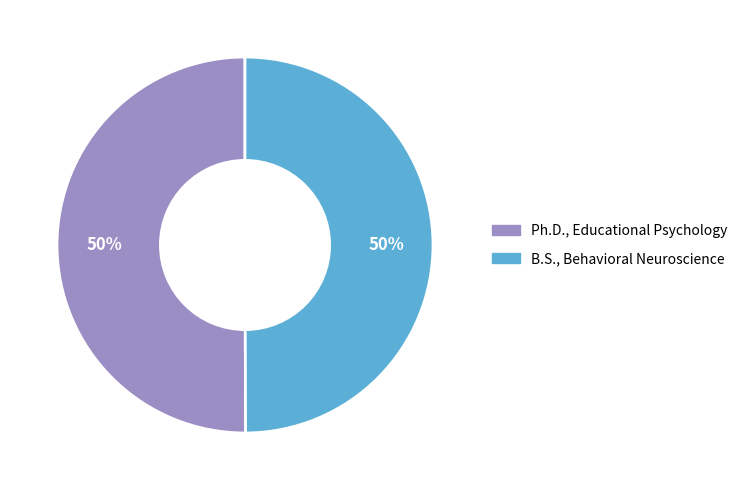

To the nearest percent, what portion does B.S., Behavioral Neuroscience represent?

50%